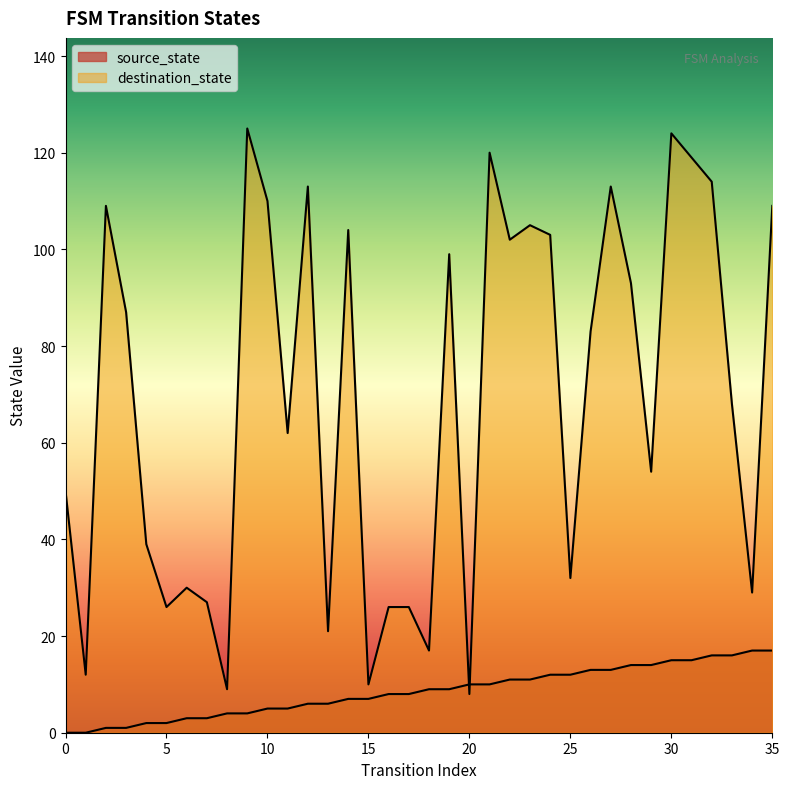

Reading left to right, transcribe all the data shown in this chart.

source_state: 0	0	1	1	2	2	3	3	4	4	5	5	6	6	7	7	8	8	9	9	10	10	11	11	12	12	13	13	14	14	15	15	16	16	17	17
destination_state: 50	12	109	87	39	26	30	27	9	125	110	62	113	21	104	10	26	26	17	99	8	120	102	105	103	32	83	113	93	54	124	119	114	68	29	109